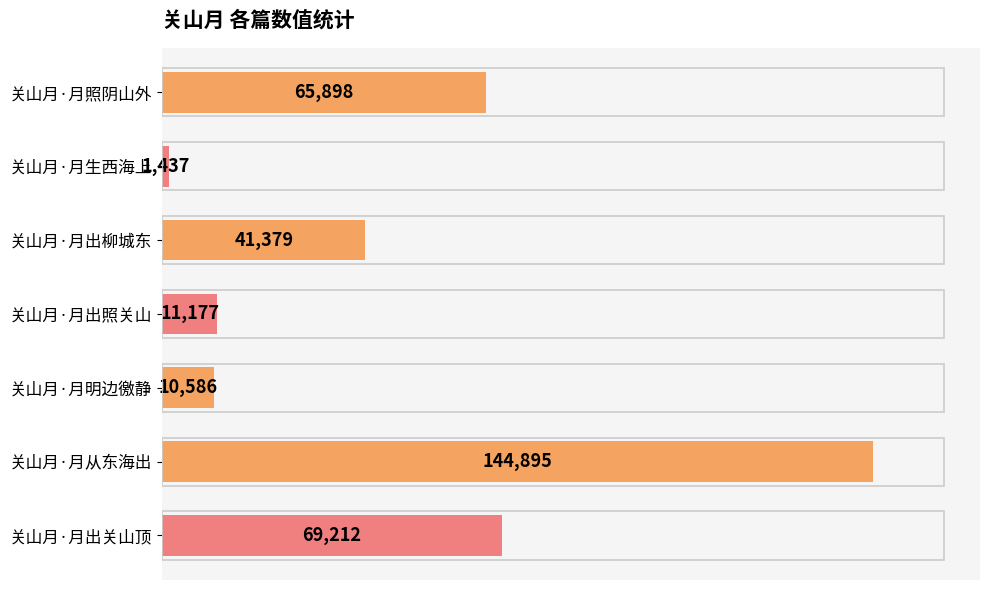

What is the maximum value shown in the chart?

144895